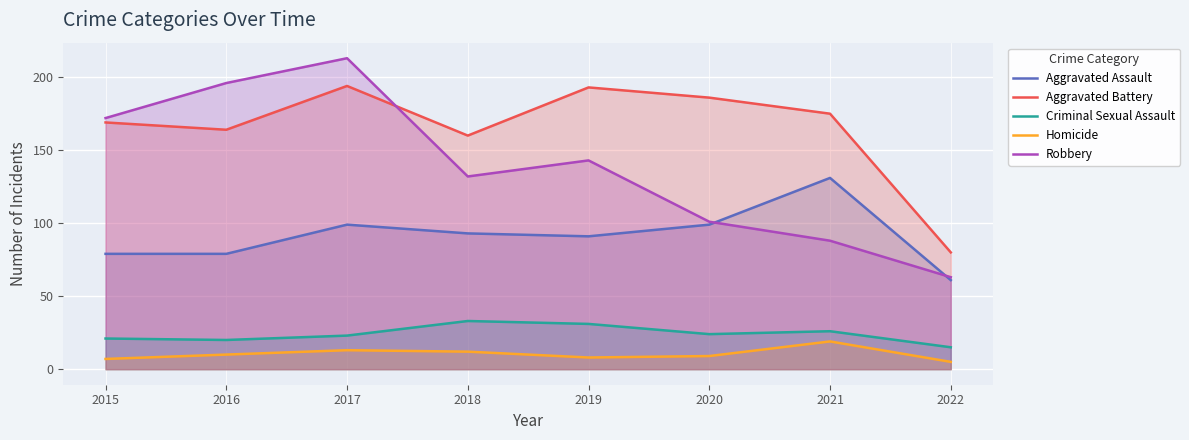

Where does the Robbery series first go above 143?

2015